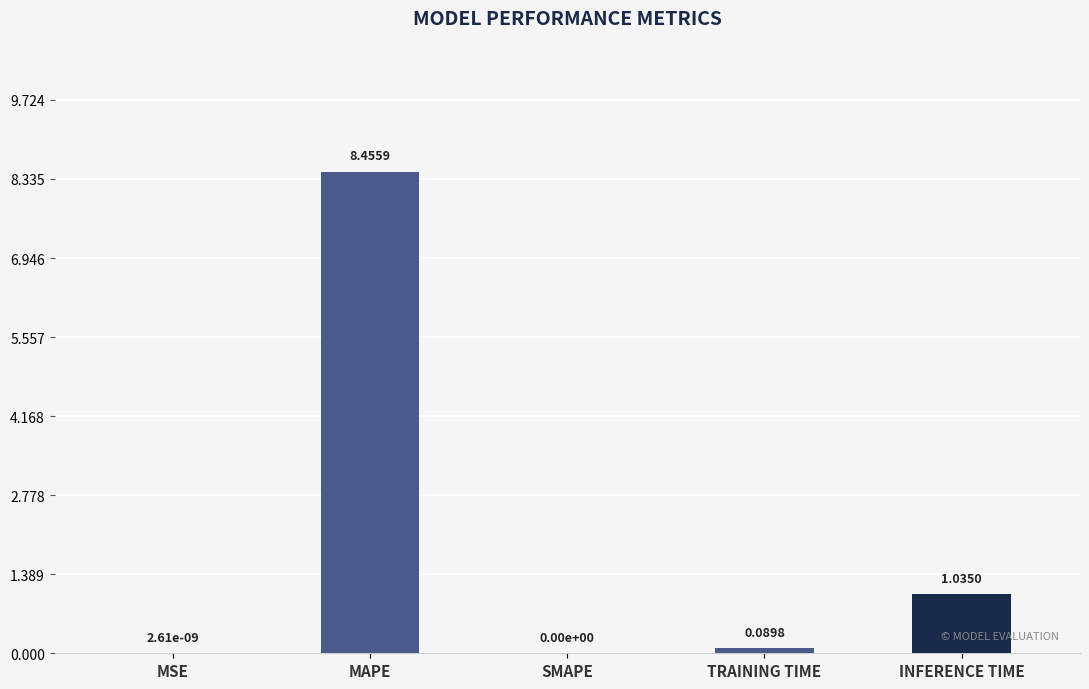

The chart shows a value of 0.0 at MSE. True or false?

True